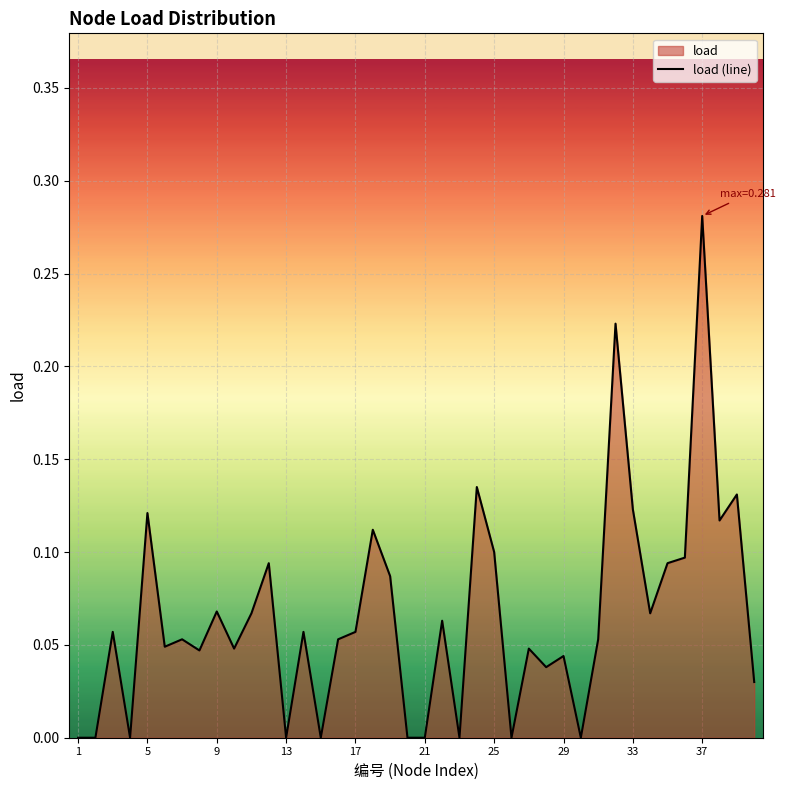

Where is the data nearest to the value 0?

1